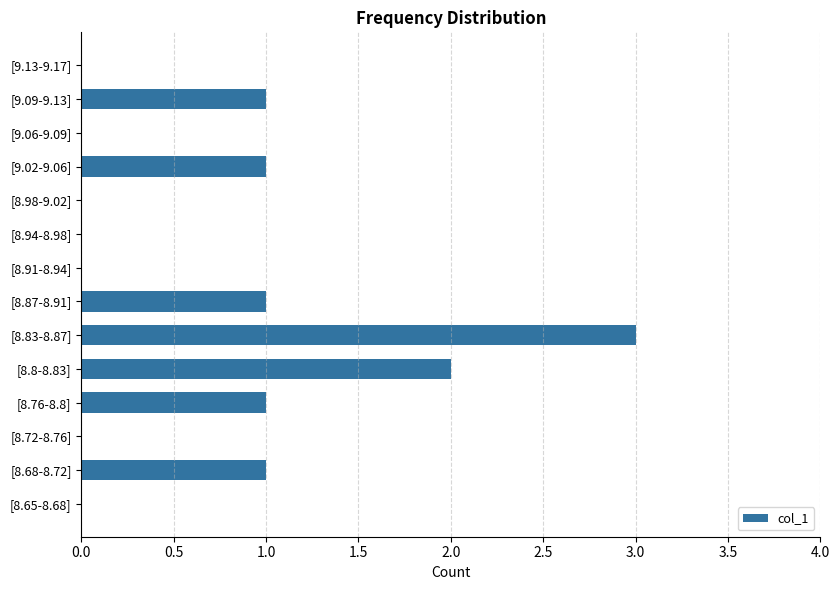

Approximately how many times larger is the value at [8.76-8.8] compared to [9.02-9.06]?

1.0